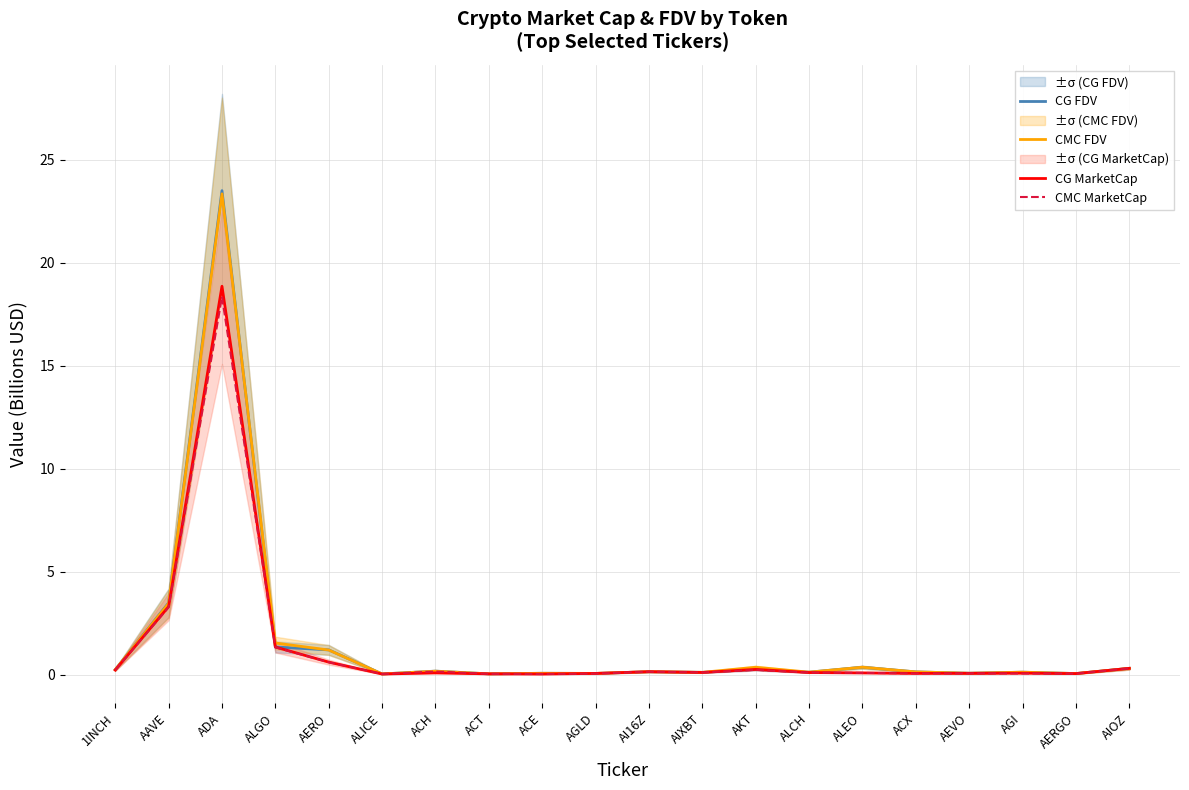

At which category is the sum across all series the highest?

ADA